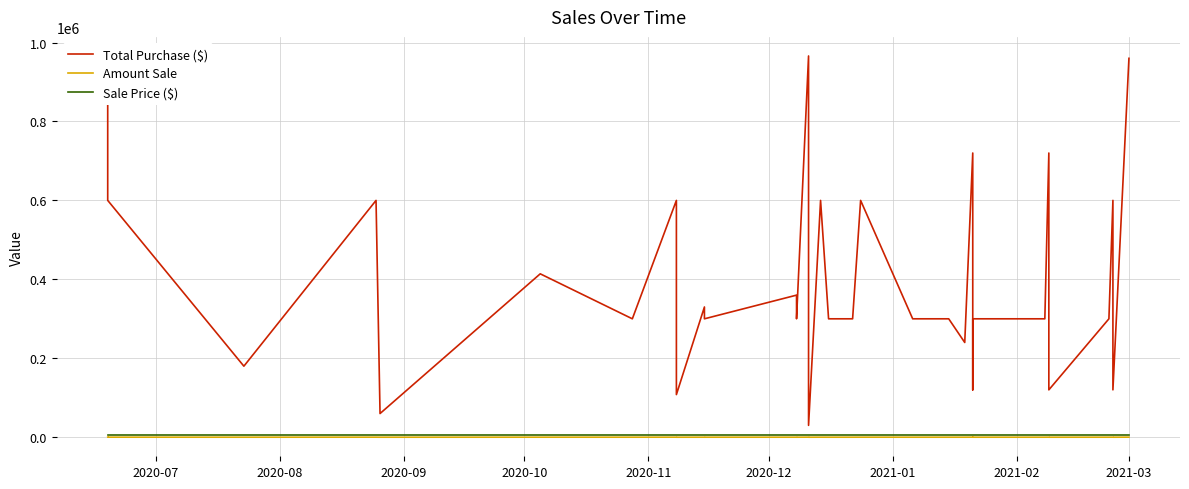

At which category does Amount Sale reach its first local valley?

2020-09